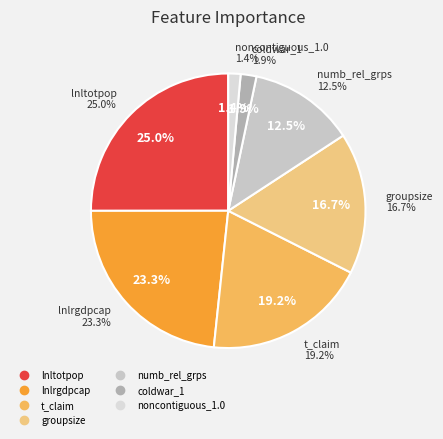

What percentage is the lnlrgdpcap slice, to the nearest percent?

23%